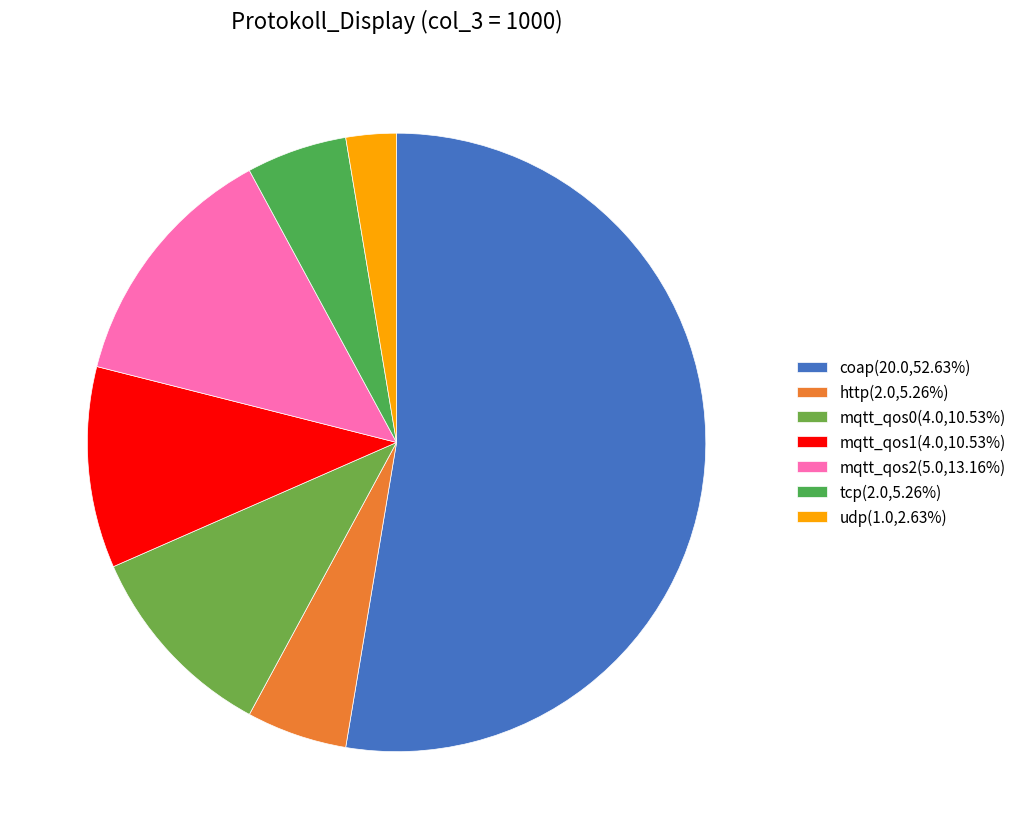

Count the number of slices in the pie.

7